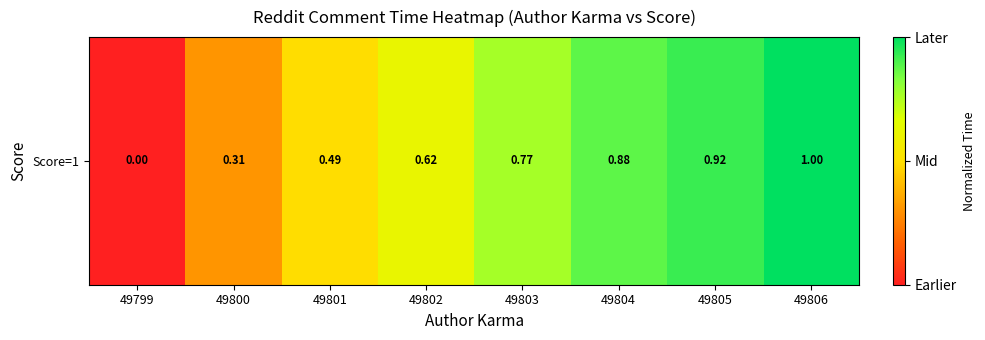

Reading left to right, list all the values displayed in this chart.

49799=0.0	49800=0.3	49801=0.5	49802=0.6	49803=0.8	49804=0.9	49805=0.9	49806=1.0